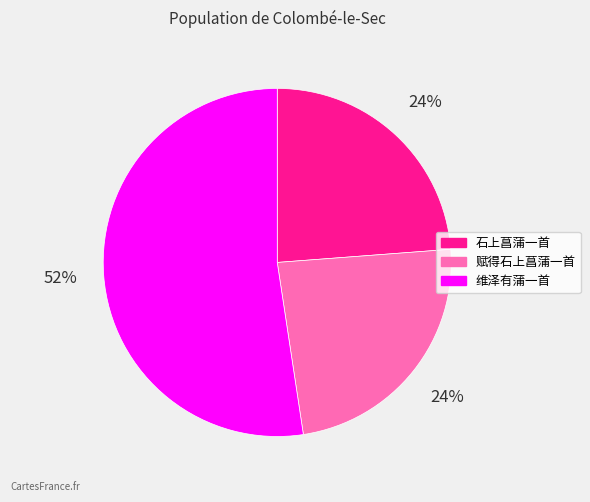

How many segments does this pie chart have?

3